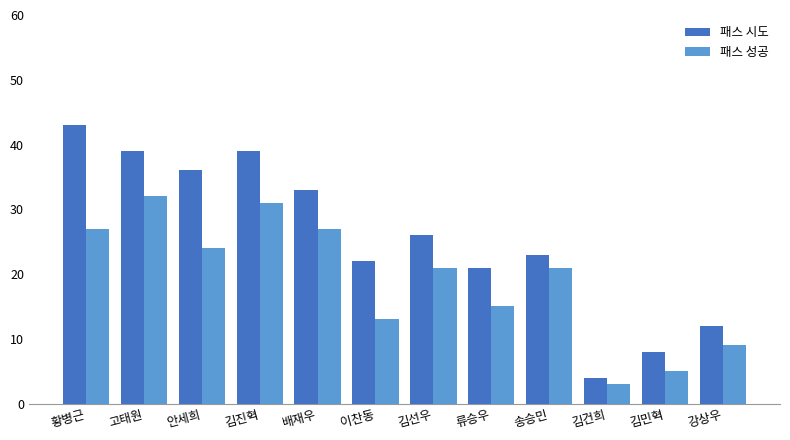

What is the label of the 6th bar from the left?

이찬동